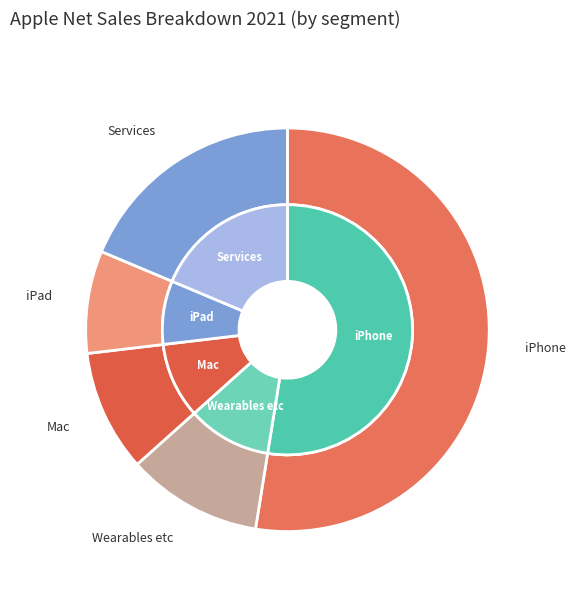

What percentage is NOT represented by iPhone?

47.5%